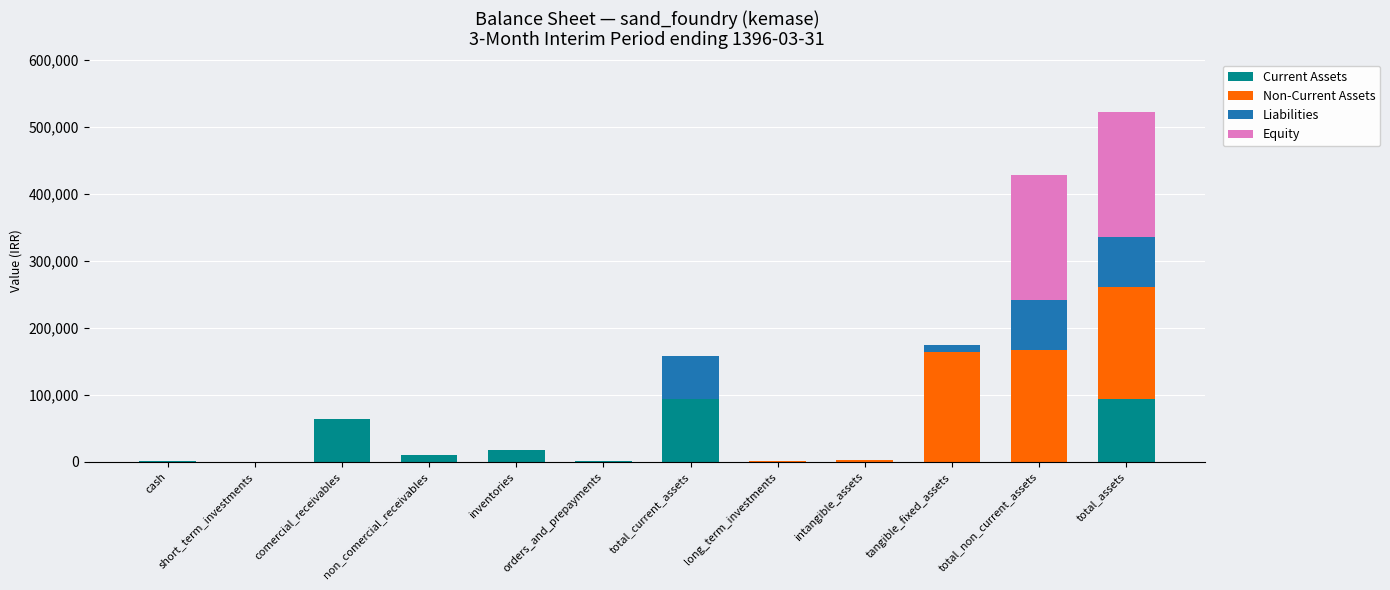

What is the maximum value for Current Assets?

93555